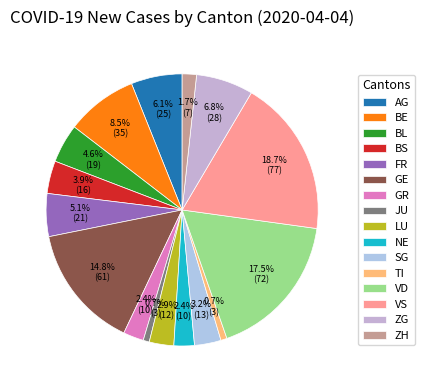

To the nearest percent, what is the difference between the FR and GR slice percentages?

3%